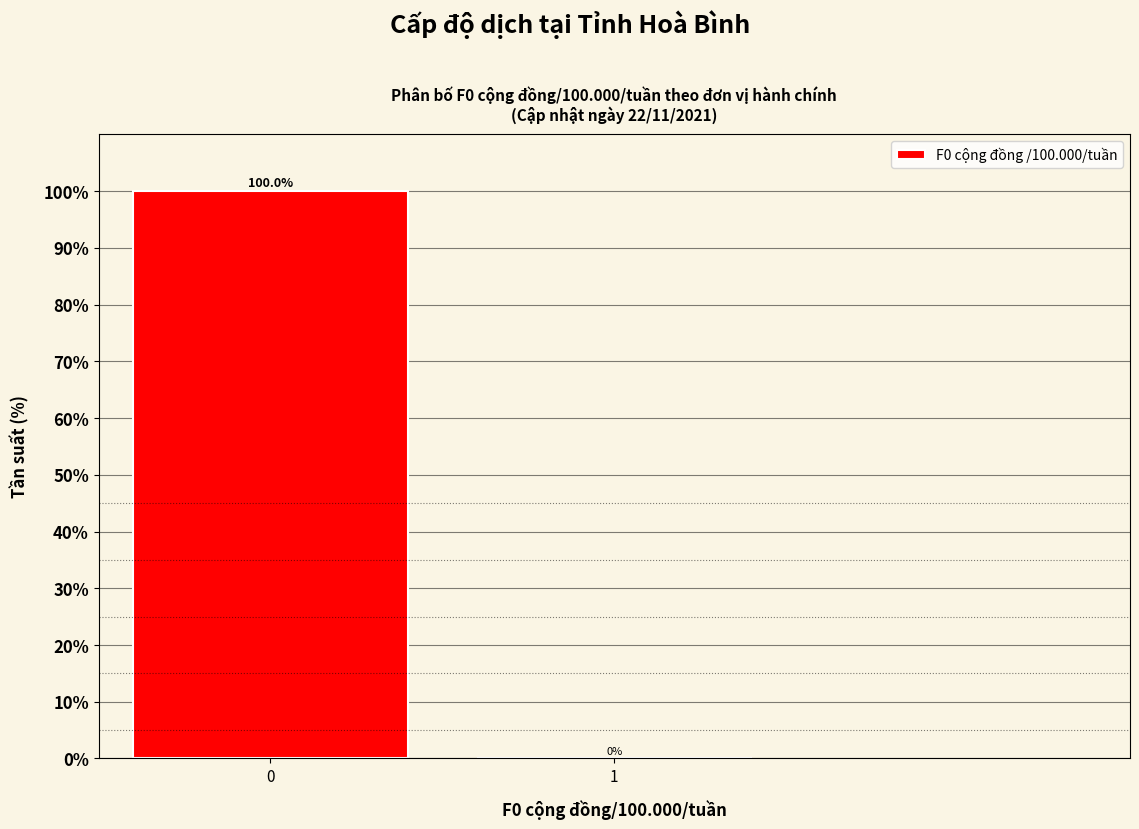

Reading left to right, transcribe all the data shown in this chart.

0=100	1=0